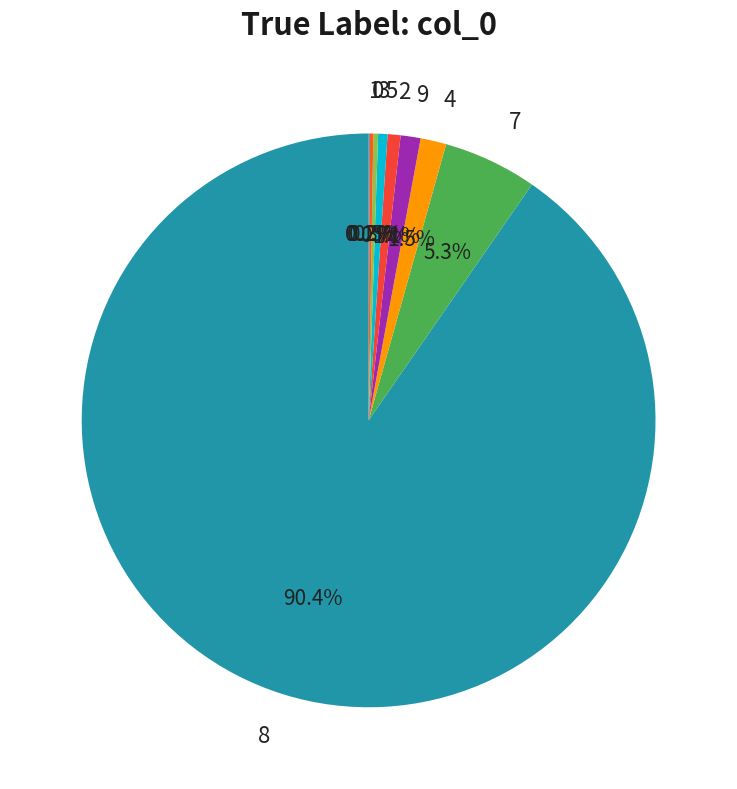

Which category accounts for the majority?

8